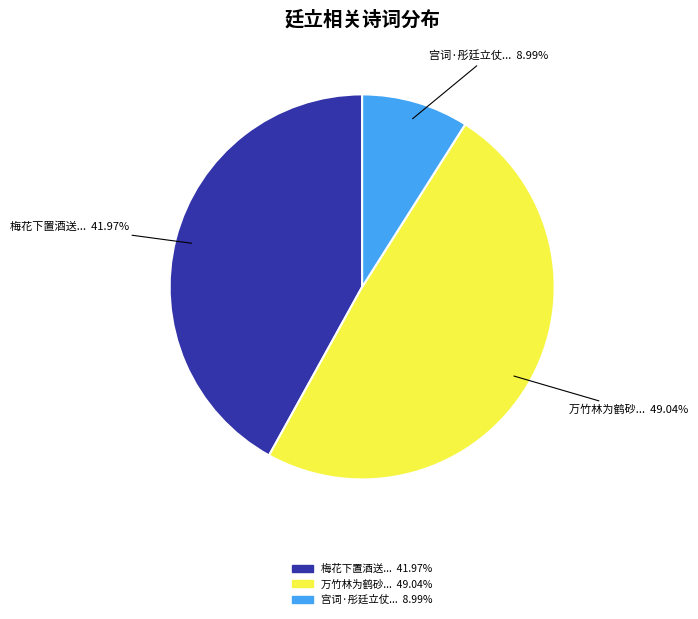

Is there a majority slice in this chart?

No